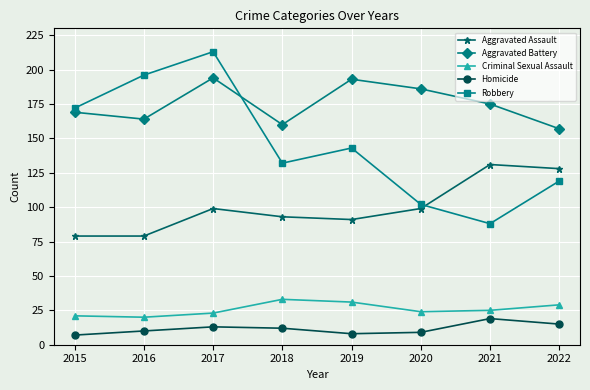

True or false: Aggravated Assault has more than 1 points higher than both neighbors.

True